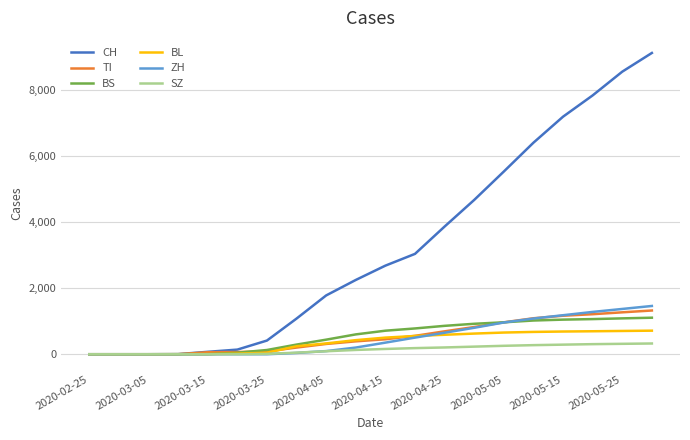

How many lines are shown in the chart?

6